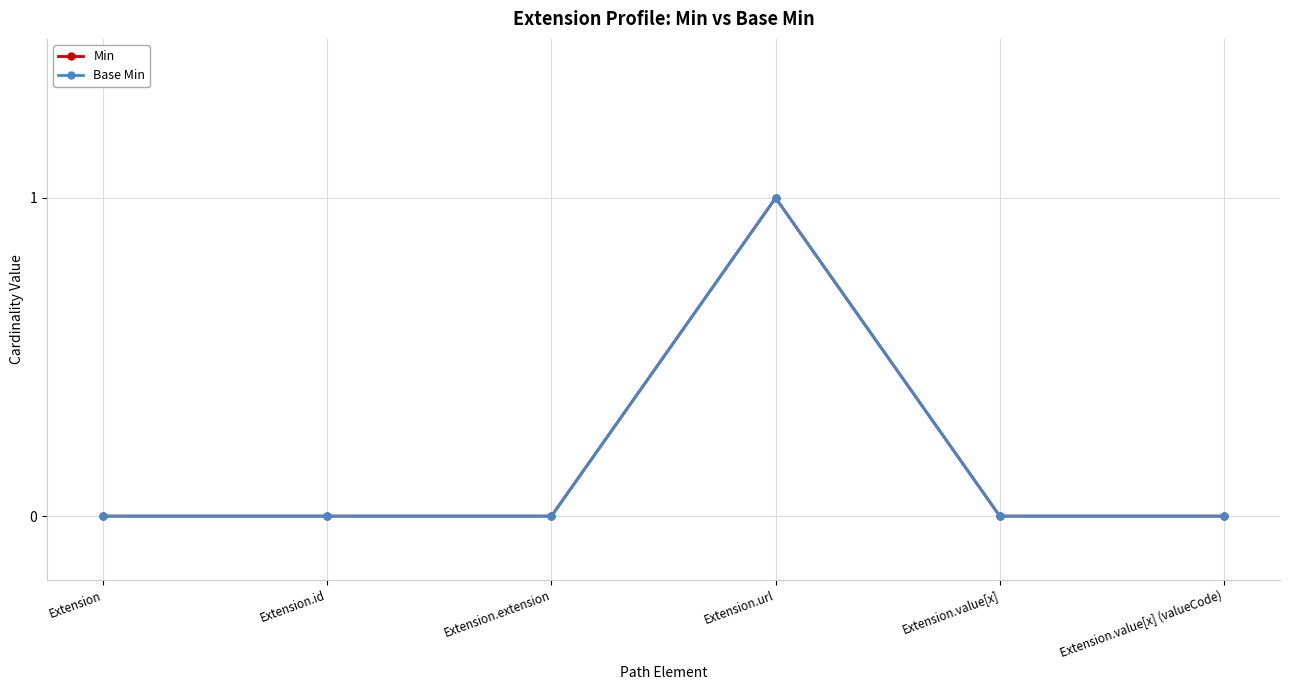

Does the chart have visible grid lines?

Yes